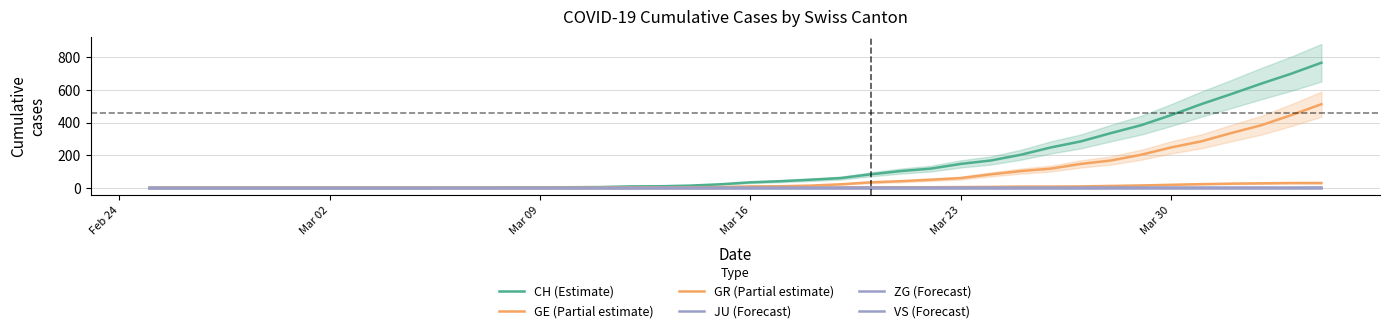

What are all the series names shown in the legend?

CH (Estimate), GE (Partial estimate), GR (Partial estimate), JU (Forecast), ZG (Forecast), VS (Forecast)